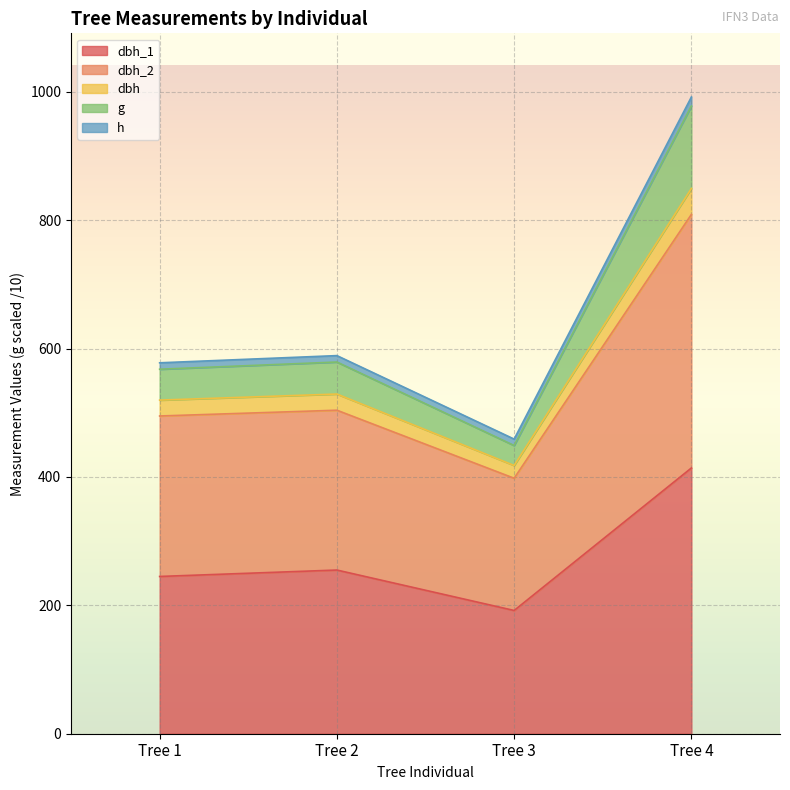

The dbh_1 series shows 255.0 at Tree 2. True or false?

True